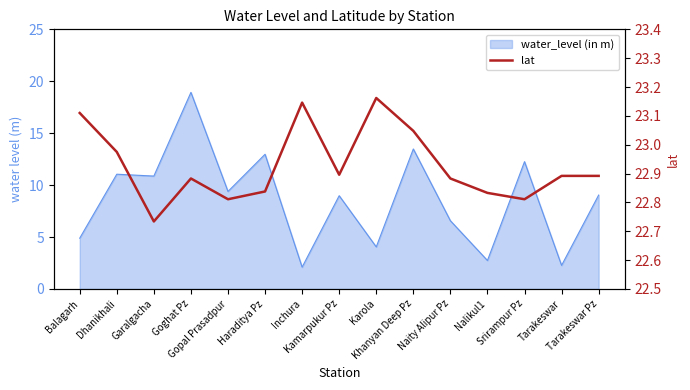

What is the greatest value displayed?

23.2